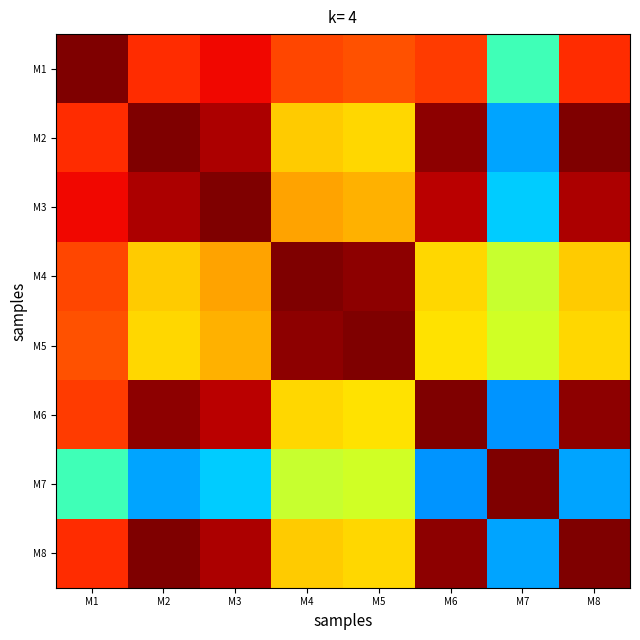

Reading left to right, transcribe all the data shown in this chart.

M1: M1=1.0	M2=0.9	M3=0.9	M4=0.8	M5=0.8	M6=0.8	M7=0.4	M8=0.9
M2: M1=0.9	M2=1.0	M3=1.0	M4=0.7	M5=0.7	M6=1.0	M7=0.3	M8=1.0
M3: M1=0.9	M2=1.0	M3=1.0	M4=0.7	M5=0.7	M6=0.9	M7=0.3	M8=1.0
M4: M1=0.8	M2=0.7	M3=0.7	M4=1.0	M5=1.0	M6=0.7	M7=0.6	M8=0.7
M5: M1=0.8	M2=0.7	M3=0.7	M4=1.0	M5=1.0	M6=0.7	M7=0.6	M8=0.7
M6: M1=0.8	M2=1.0	M3=0.9	M4=0.7	M5=0.7	M6=1.0	M7=0.3	M8=1.0
M7: M1=0.4	M2=0.3	M3=0.3	M4=0.6	M5=0.6	M6=0.3	M7=1.0	M8=0.3
M8: M1=0.9	M2=1.0	M3=1.0	M4=0.7	M5=0.7	M6=1.0	M7=0.3	M8=1.0